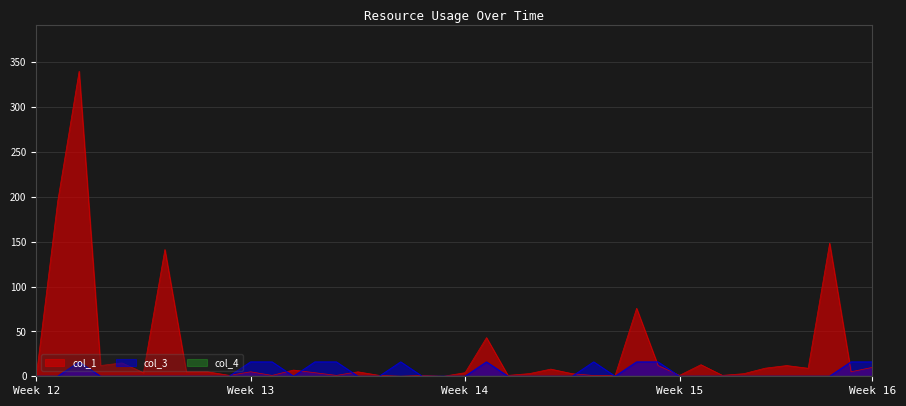

What position from the left is 17?

18